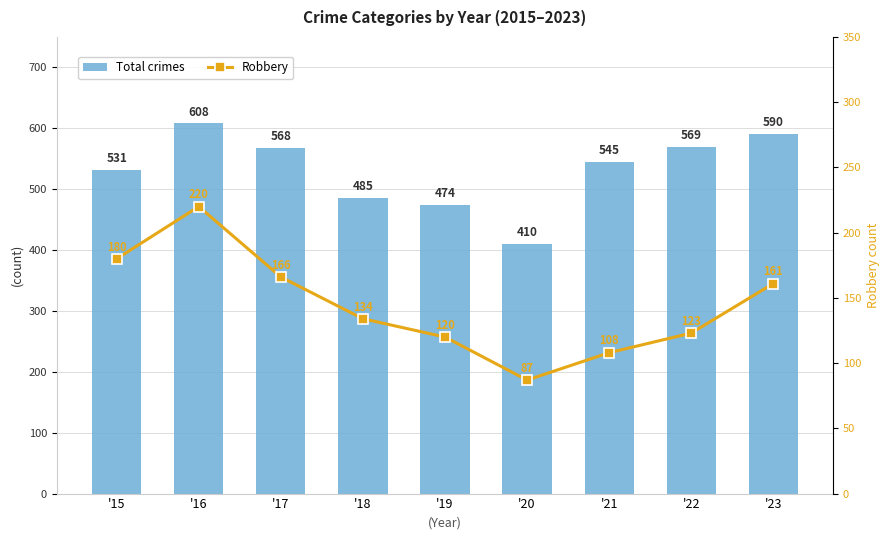

What is the lowest value of the Total crimes series?

410